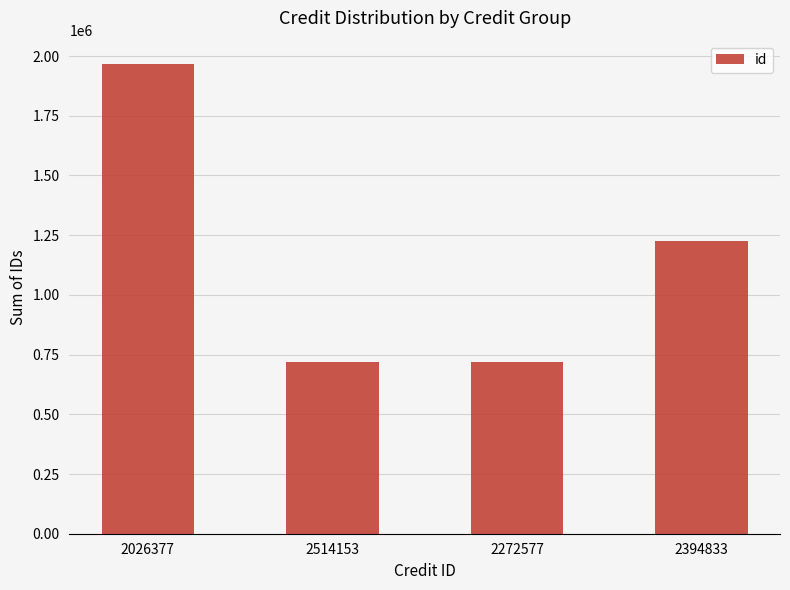

How many data points are less than 1224499?

2